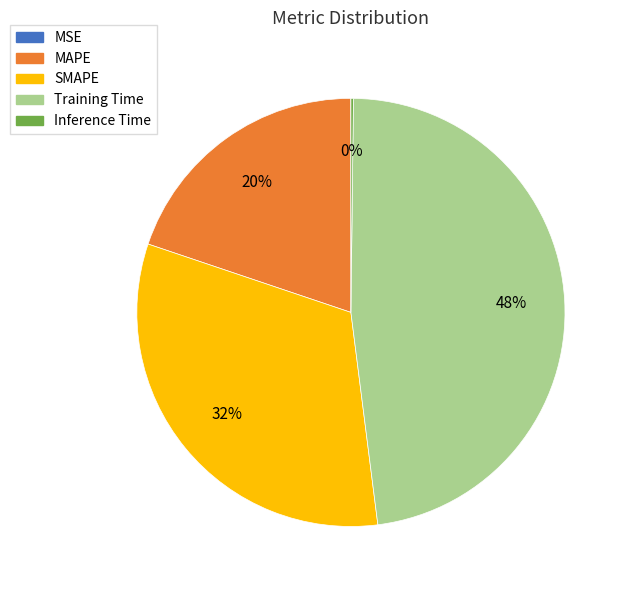

True or false: MAPE accounts for 9% of the total.

False